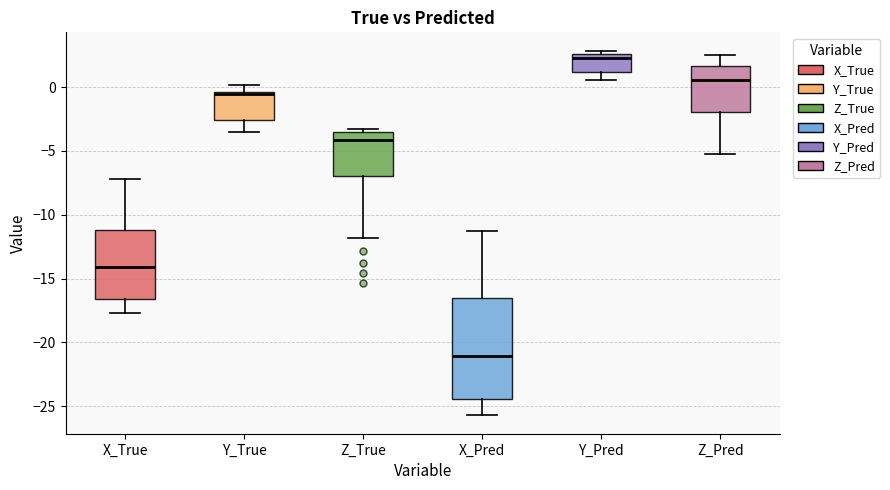

Reading left to right, transcribe this box plot: for each box, give where its median line is, the range the box spans, and where its two whiskers end, as read against the y-axis. The values are not printed on the chart, so give them approximately, as read against the axis.

X_True: median -14.0, box -16.5 to -11.0, whiskers -17.5 to -7.0
Y_True: median -0.5 (just below the box's upper edge), box -2.5 to -0.5, whiskers -3.5 to 0.0
Z_True: median -4.0, box -7.0 to -3.5, whiskers -12.0 to -3.5 (just above the box's upper edge)
X_Pred: median -21.0, box -24.5 to -16.5, whiskers -25.5 to -11.5
Y_Pred: median 2.5 (just below the box's upper edge), box 1.0 to 2.5, whiskers 0.5 to 3.0
Z_Pred: median 0.5, box -2.0 to 1.5, whiskers -5.0 to 2.5